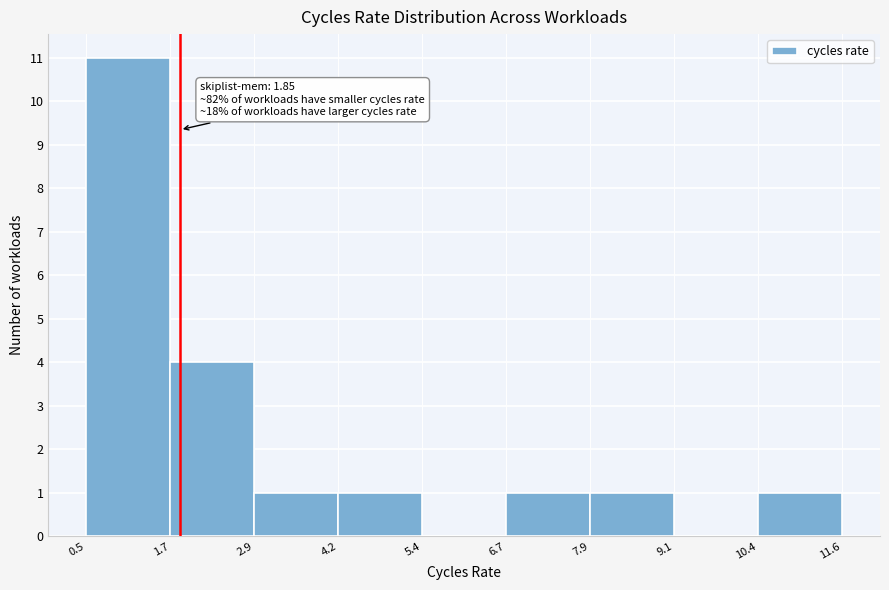

Over which range of the x-axis is the bar tallest?

0.5 to 1.7